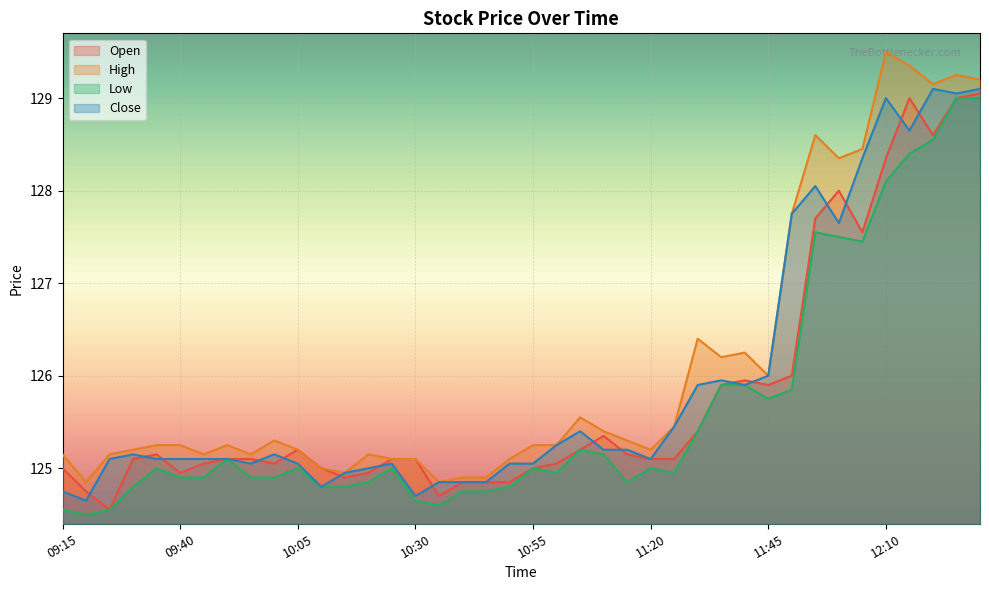

What is the lowest value of the High series?

124.8